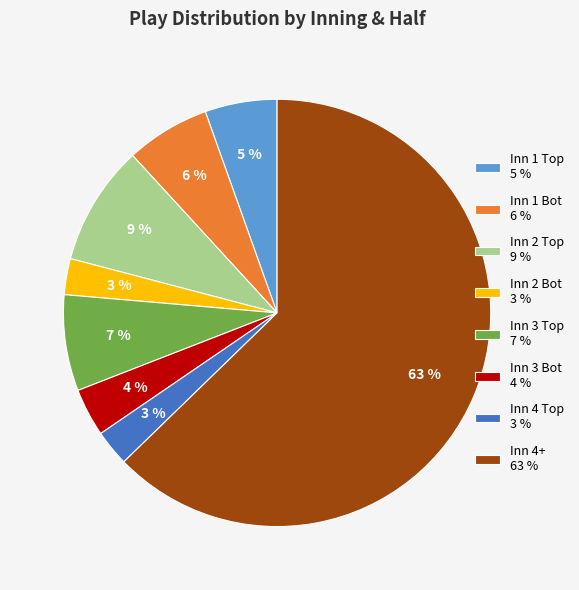

Is it true that Inn 3 Bot 4 % is 9% of the pie?

False